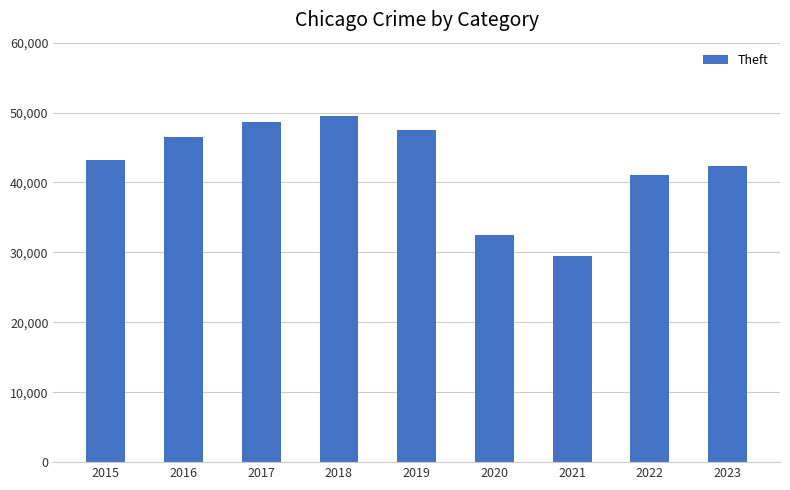

Rank the categories by value from highest to lowest.

2018, 2017, 2019, 2016, 2015, 2023, 2022, 2020, 2021